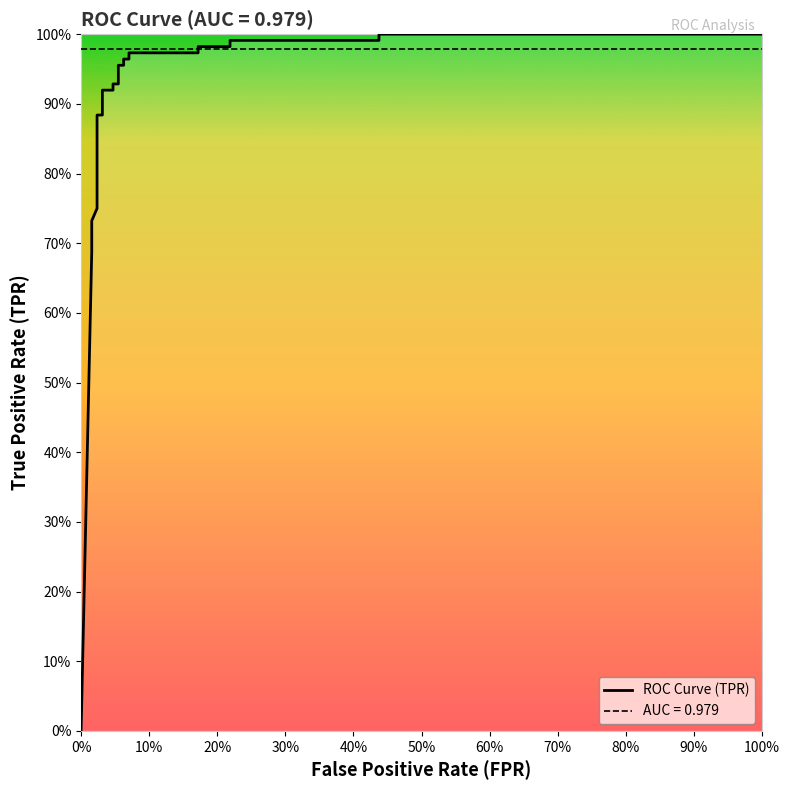

What is the change in value from 0.046875 to 1.0?

+0.1